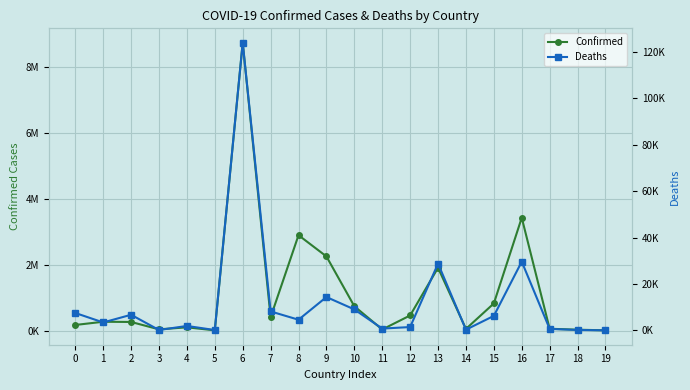

What is the difference between the maximum and second lowest values in the Deaths series?

123853